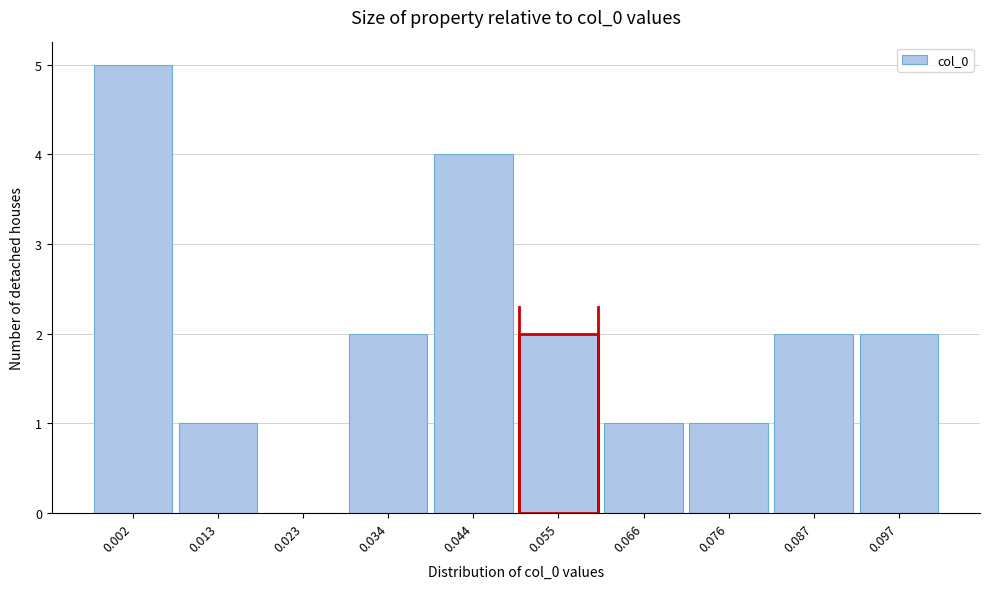

Reading left to right, transcribe all the data shown in this chart.

0.002=5	0.013=1	0.023=0	0.034=2	0.044=4	0.055=2	0.066=1	0.076=1	0.087=2	0.097=2